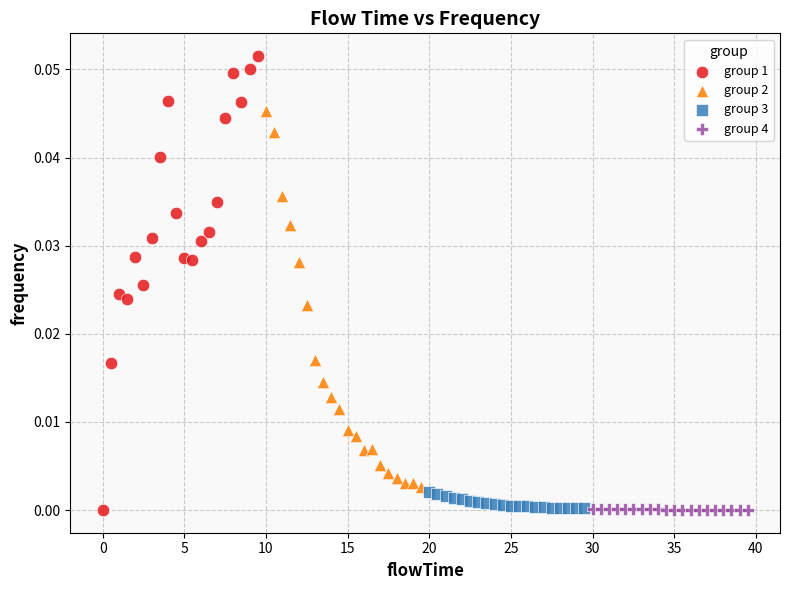

What are all the series names shown in the legend?

group 1, group 2, group 3, group 4